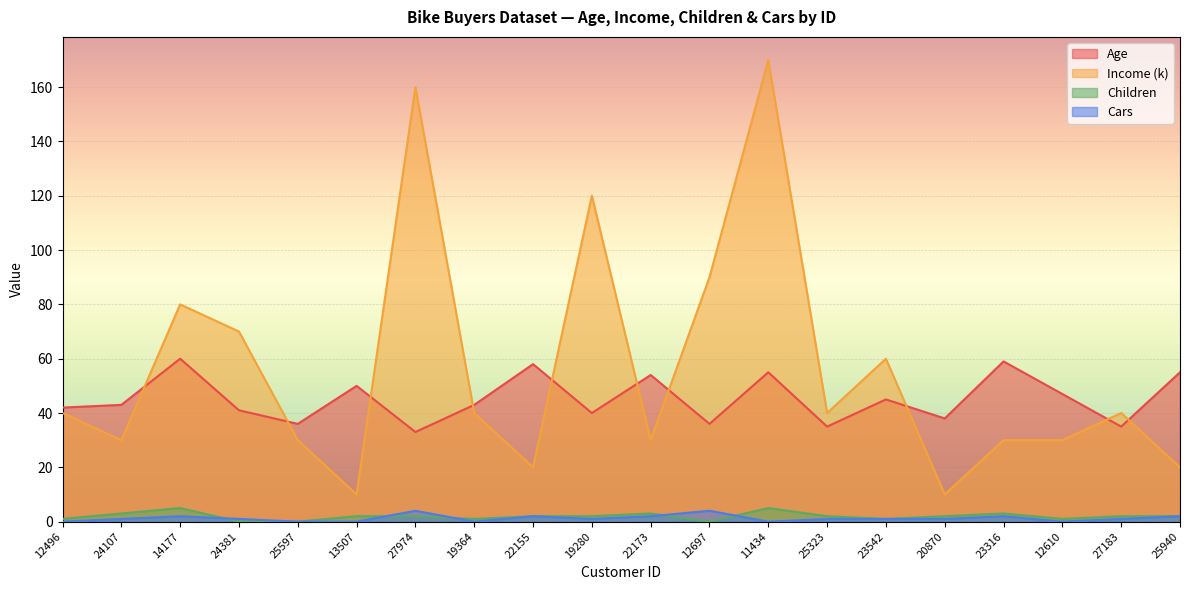

What is the label of the 12th point from the left?

12697